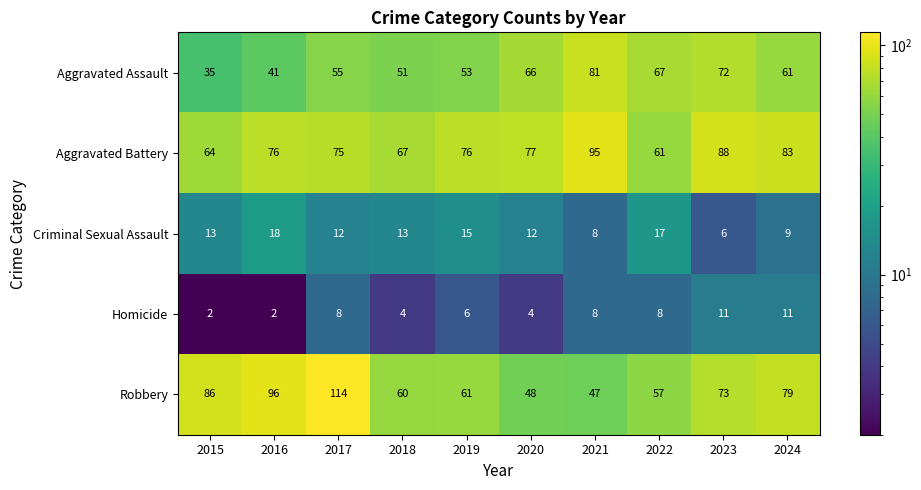

What is the total value across all series at 2017?

264